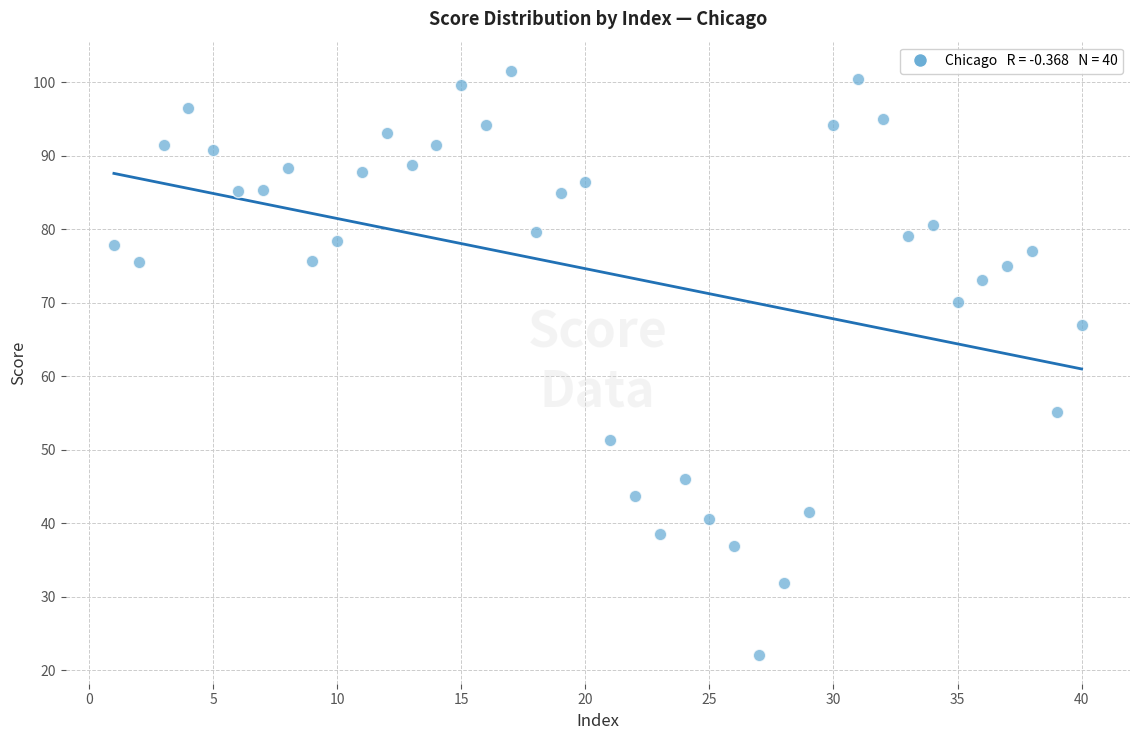

What is the range of Y values (max minus min)?

79.4